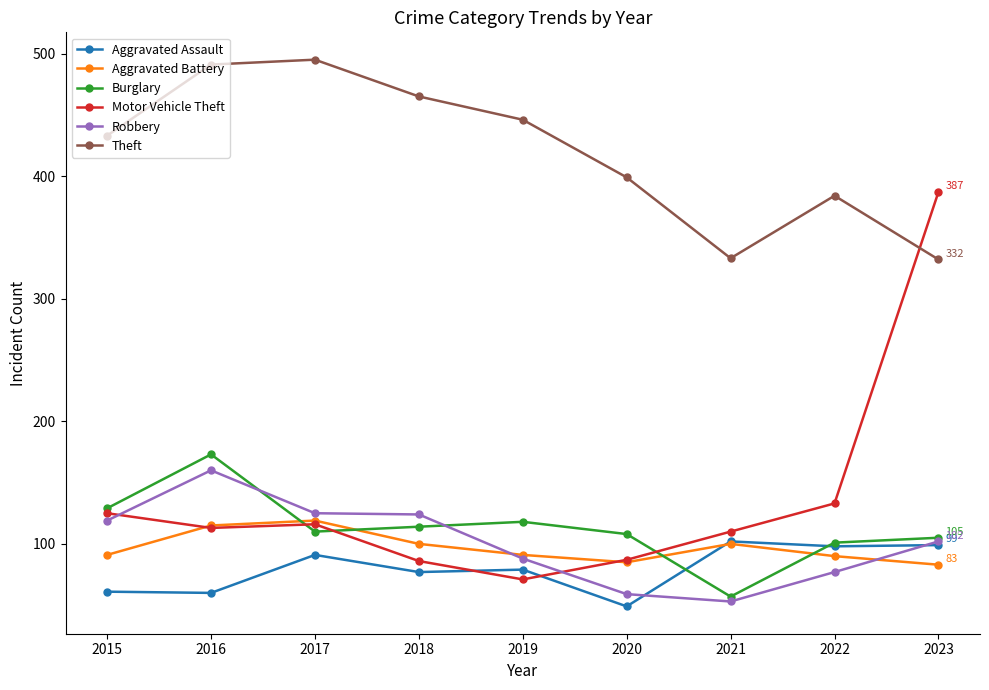

Where is the first local maximum for Aggravated Assault?

2017